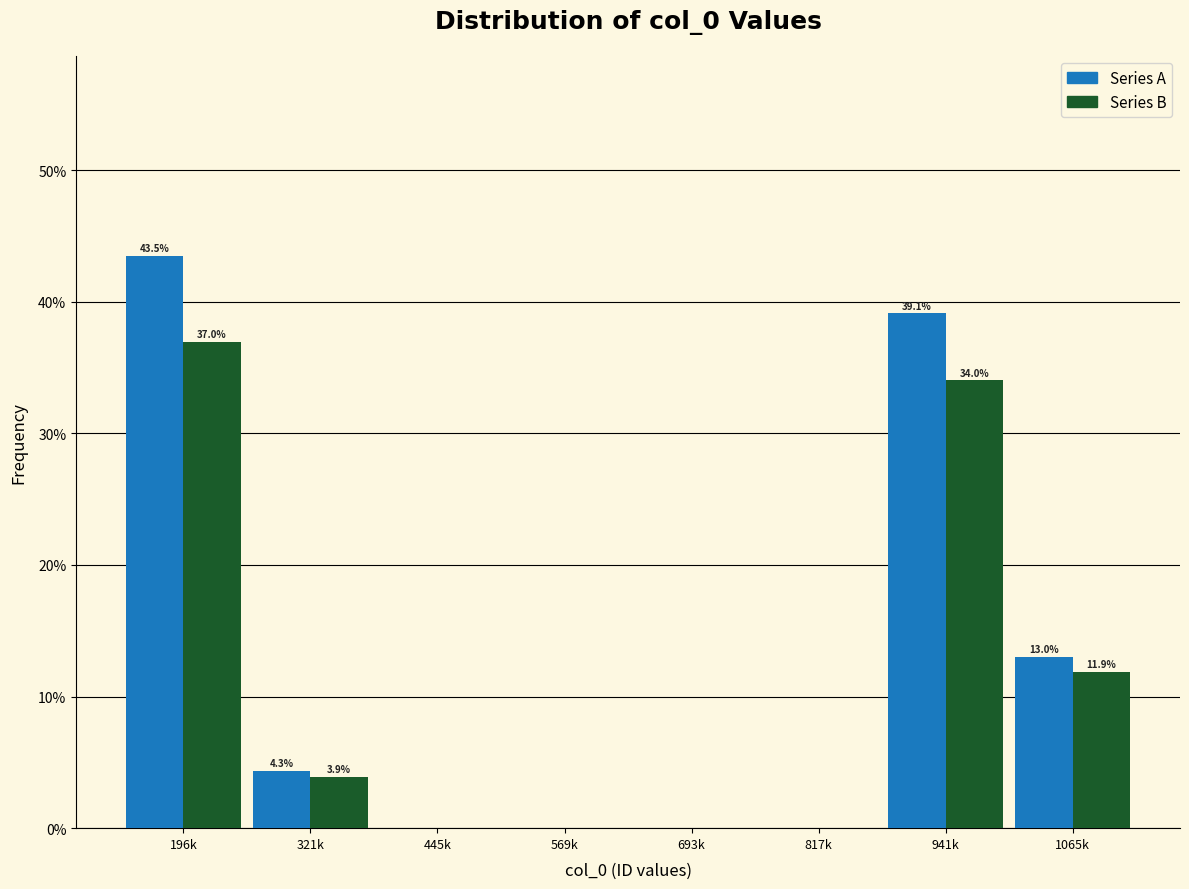

What are all the series names shown in the legend?

Series A, Series B